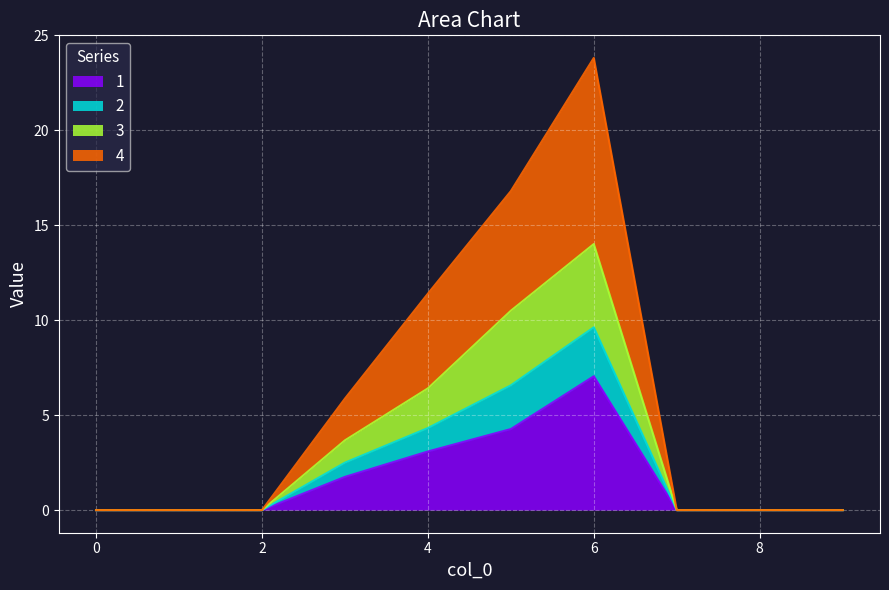

What is the difference between the maximum and second lowest values in the 4 series?

9.6